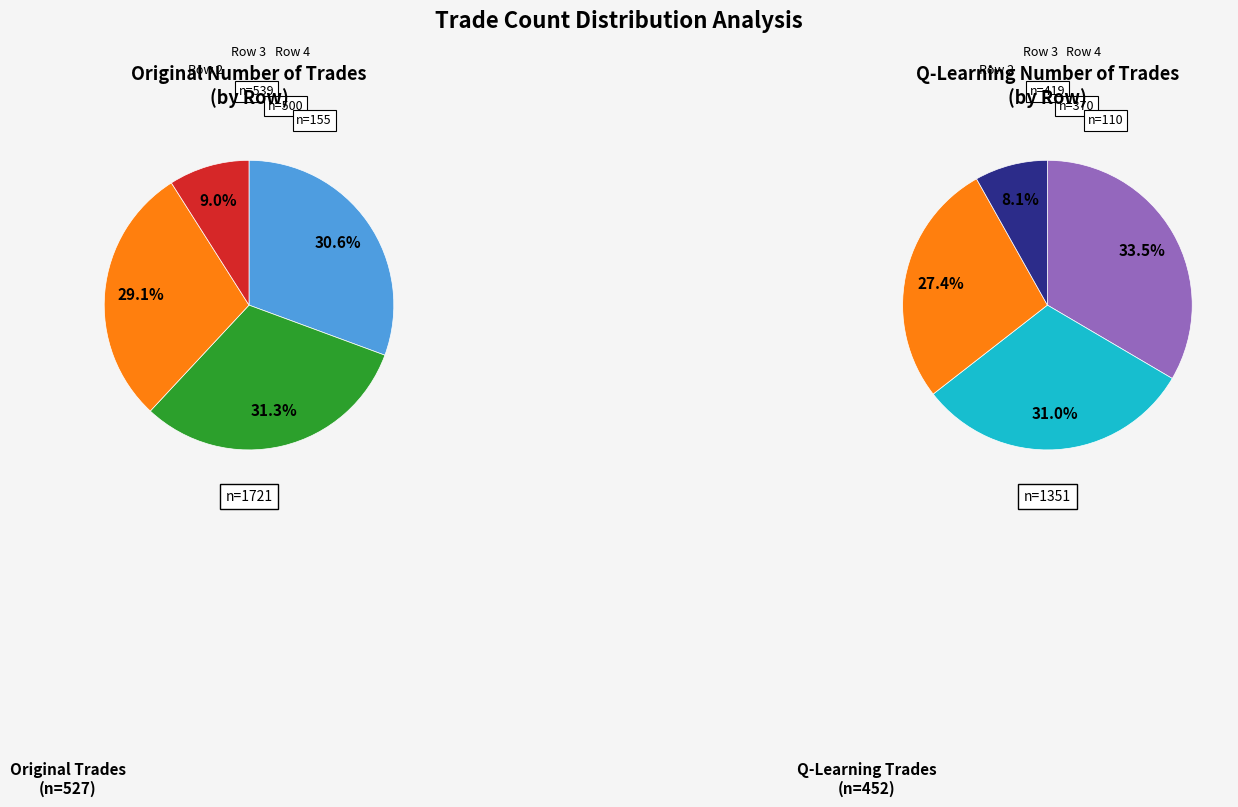

How many slices are in this pie chart?

4